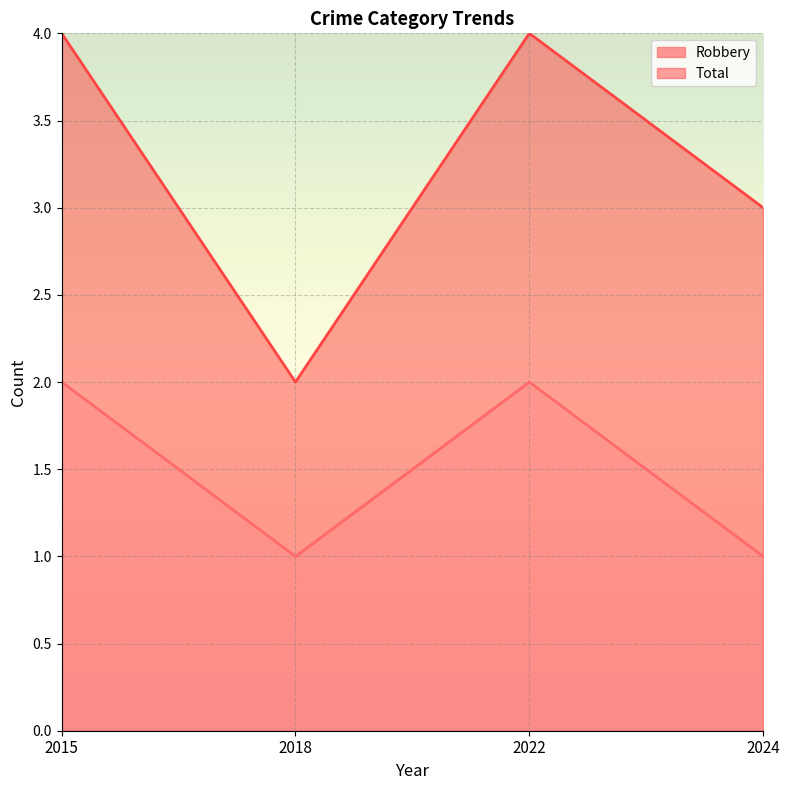

How many lines are shown in the chart?

2